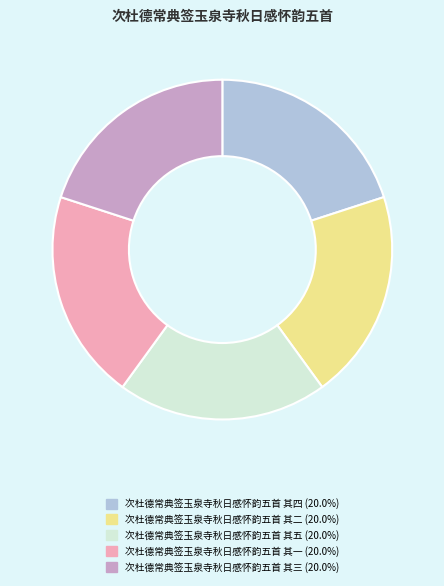

How many segments does this pie chart have?

5